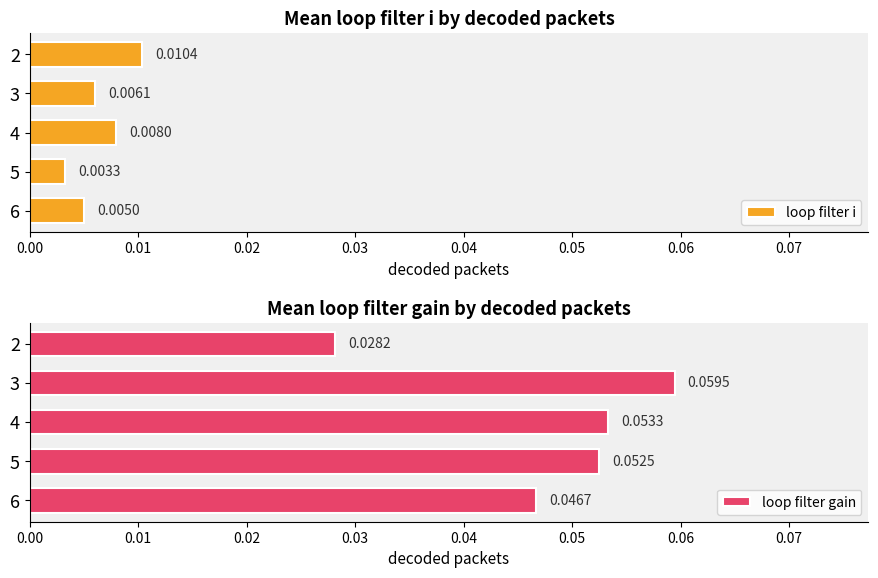

List the labels in order of loop filter gain value, largest first.

3, 4, 5, 6, 2